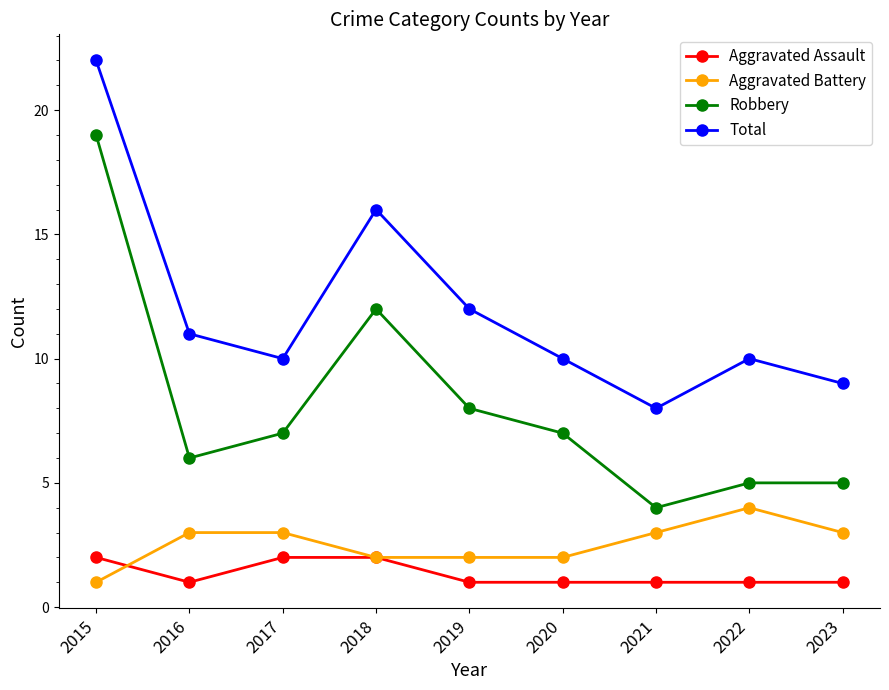

What is the sum of all Aggravated Battery values?

23